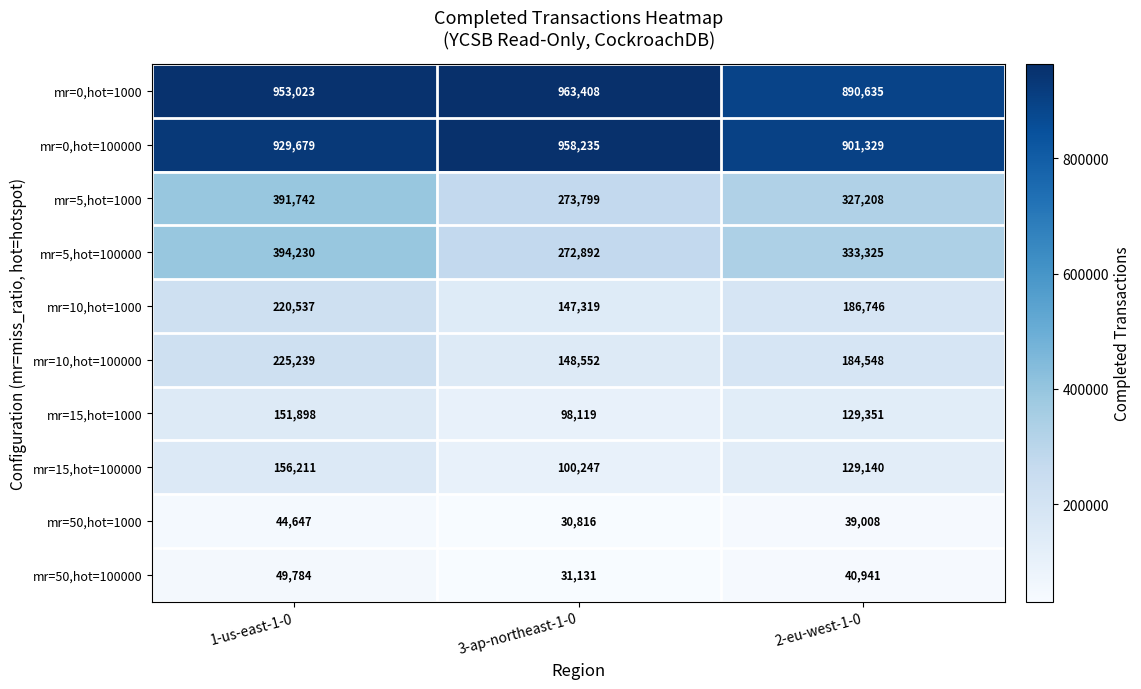

The mr=50,hot=100000 series shows 19522 at 1-us-east-1-0. True or false?

False